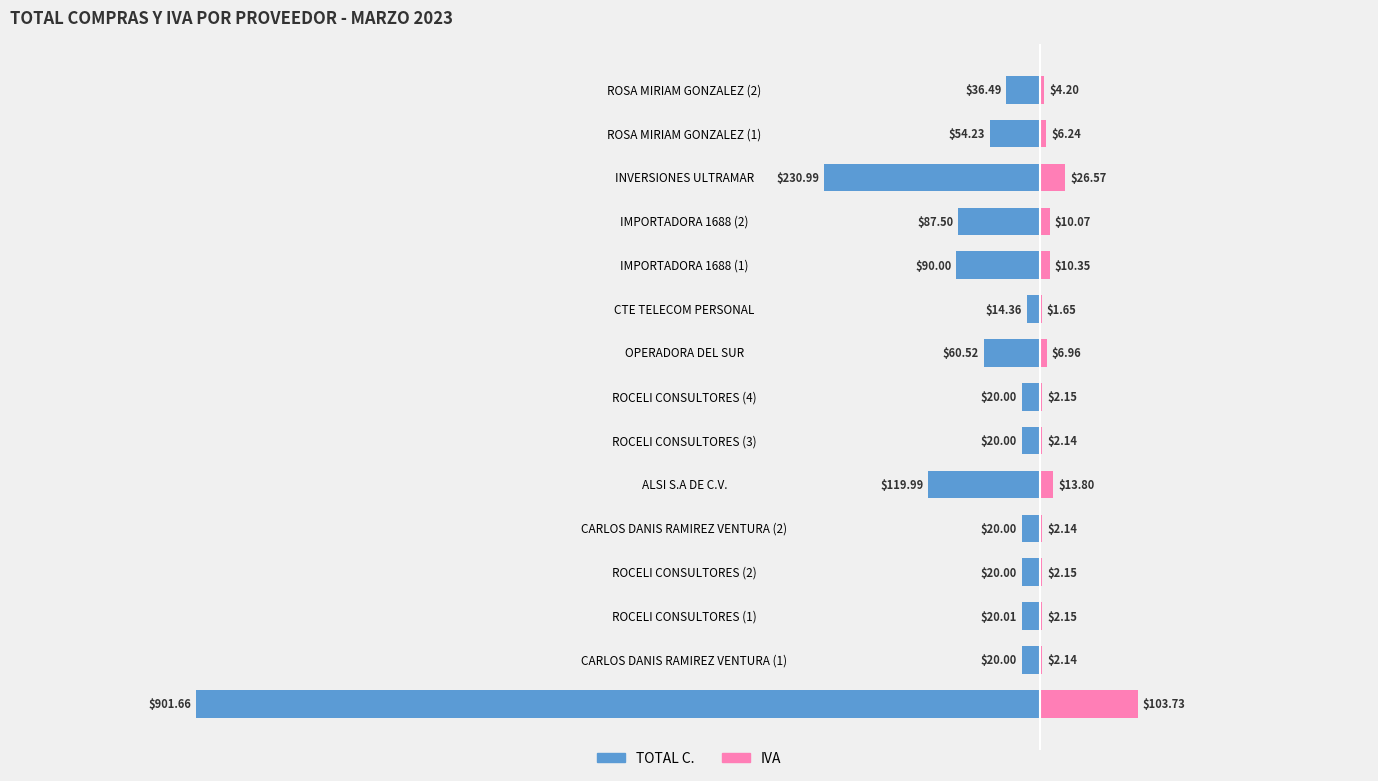

How many groups of bars are there?

15